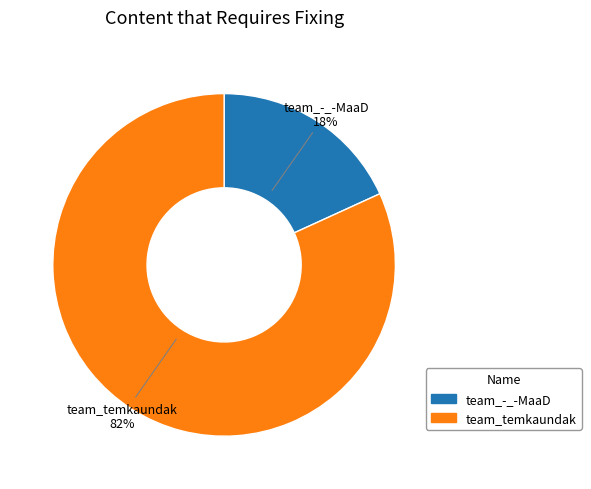

To the nearest percent, what portion does team_-_-MaaD represent?

18%